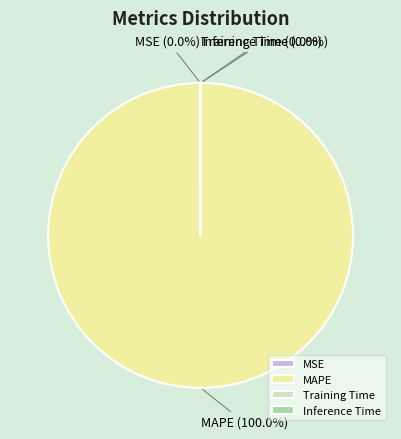

Is there a majority slice in this chart?

Yes